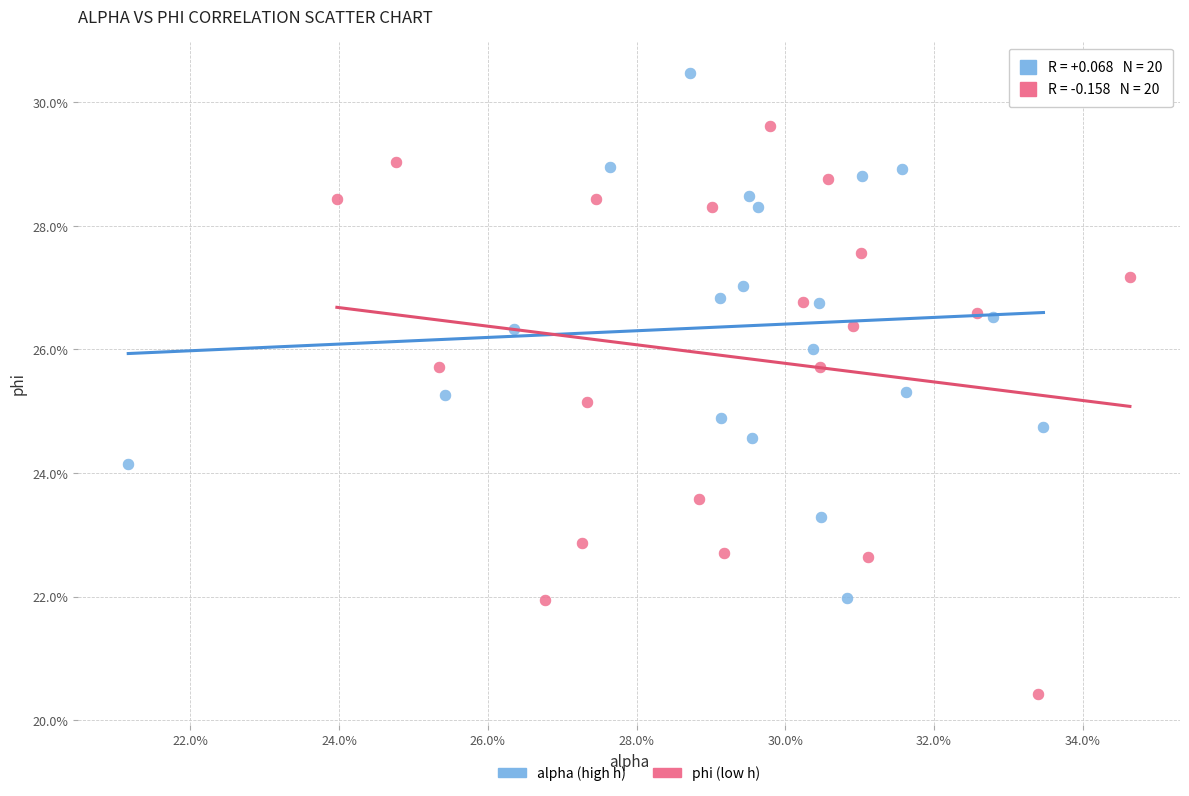

Which series contains the highest Y value?

alpha (high h)